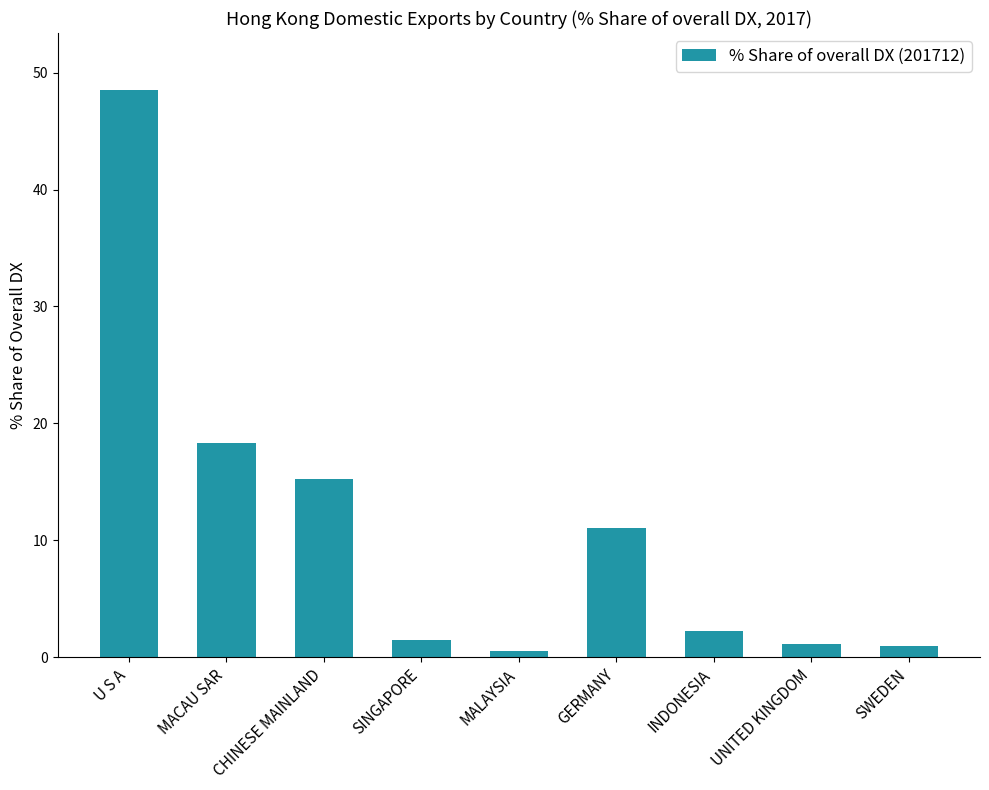

How many bars are there in total?

9